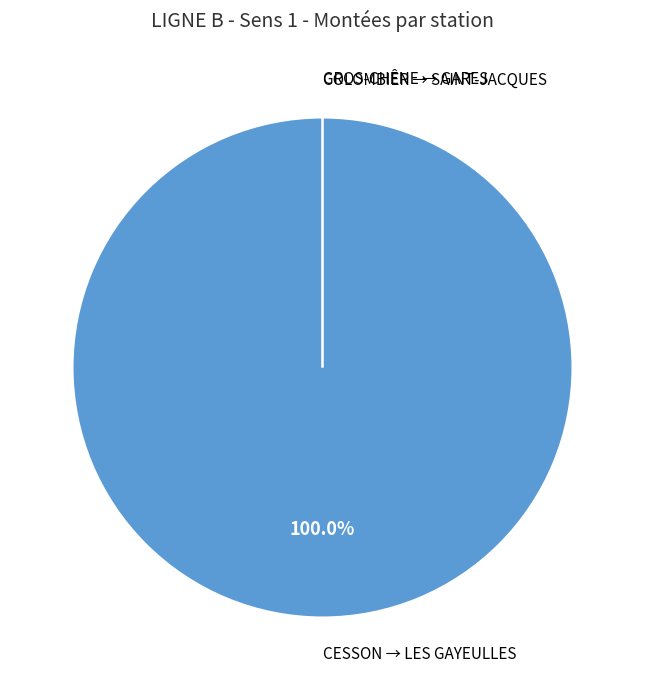

True or false: GROS-CHÊNE accounts for 1% of the total.

False